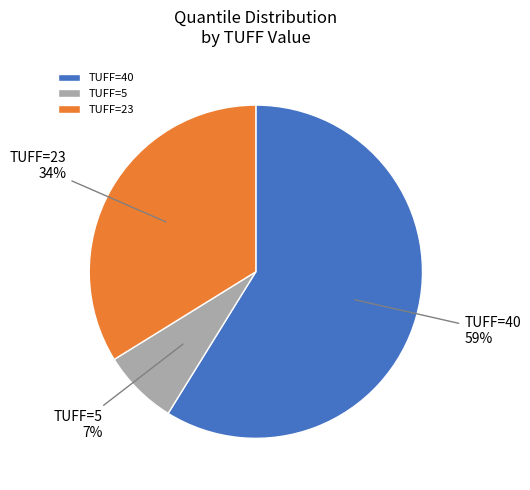

What is the largest slice in the pie chart?

TUFF=40